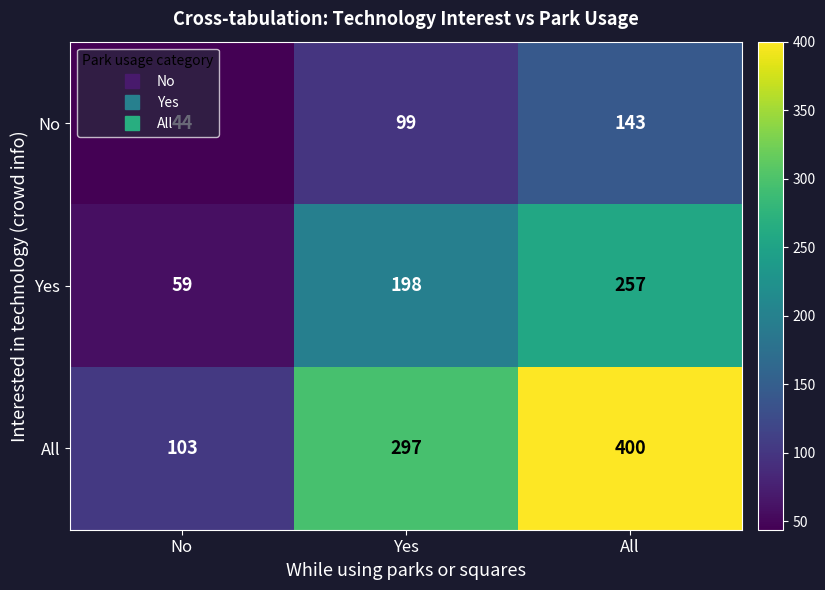

What value does the No series have at All, to the nearest 5?

145